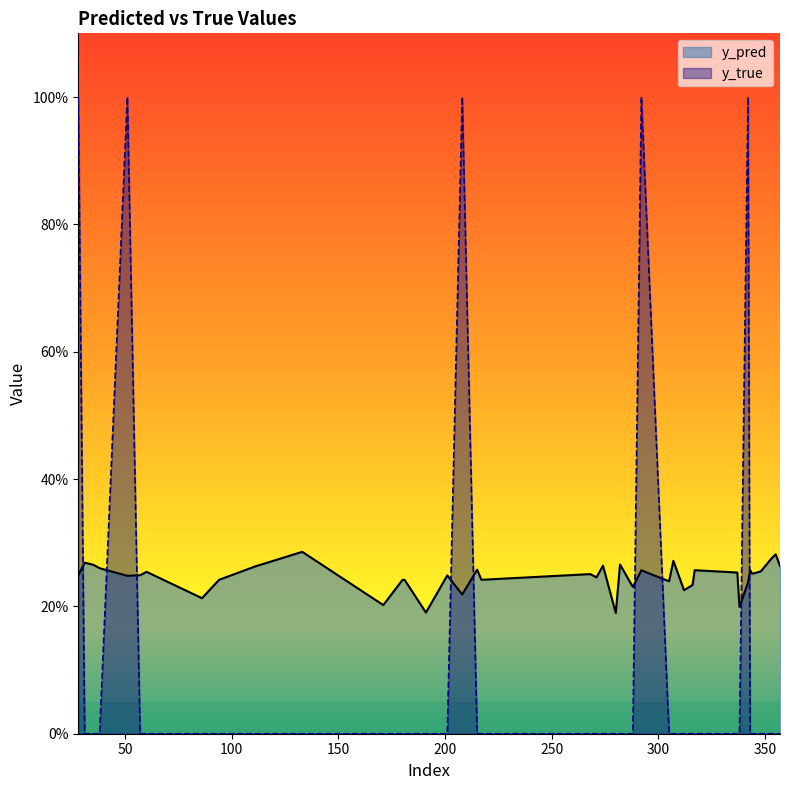

Is it true that y_pred equals 0.4 at 342?

False